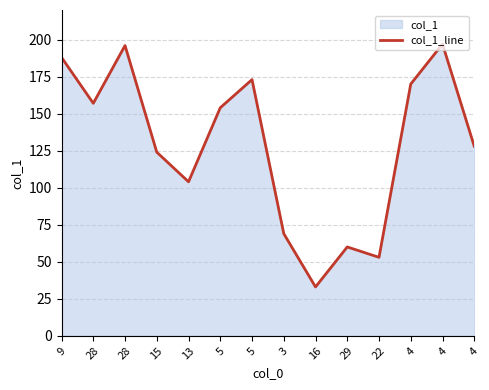

Where is the data nearest to the value 115?

15